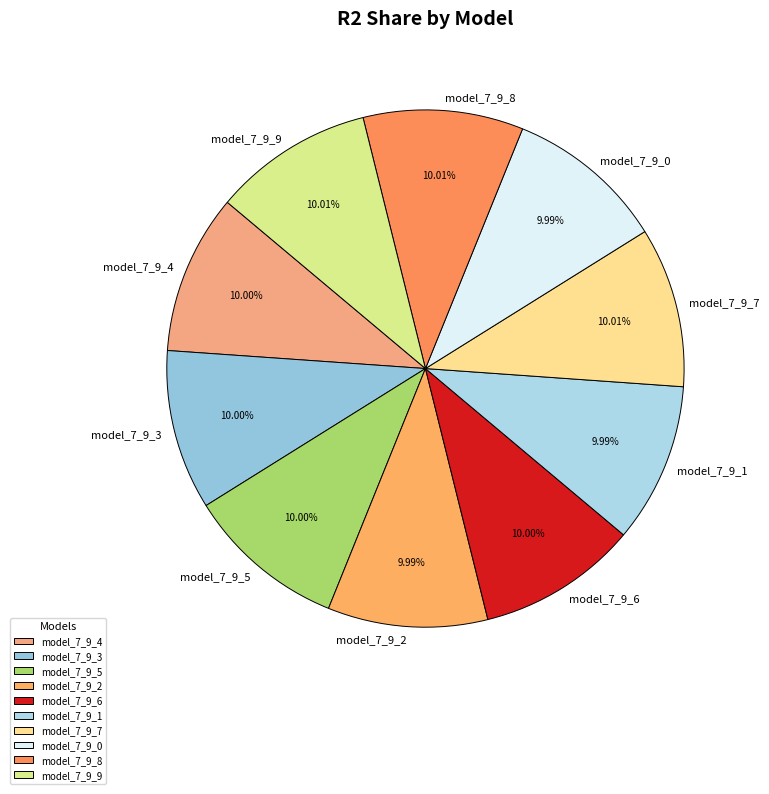

Is it true that model_7_9_8 is 3% of the pie?

False